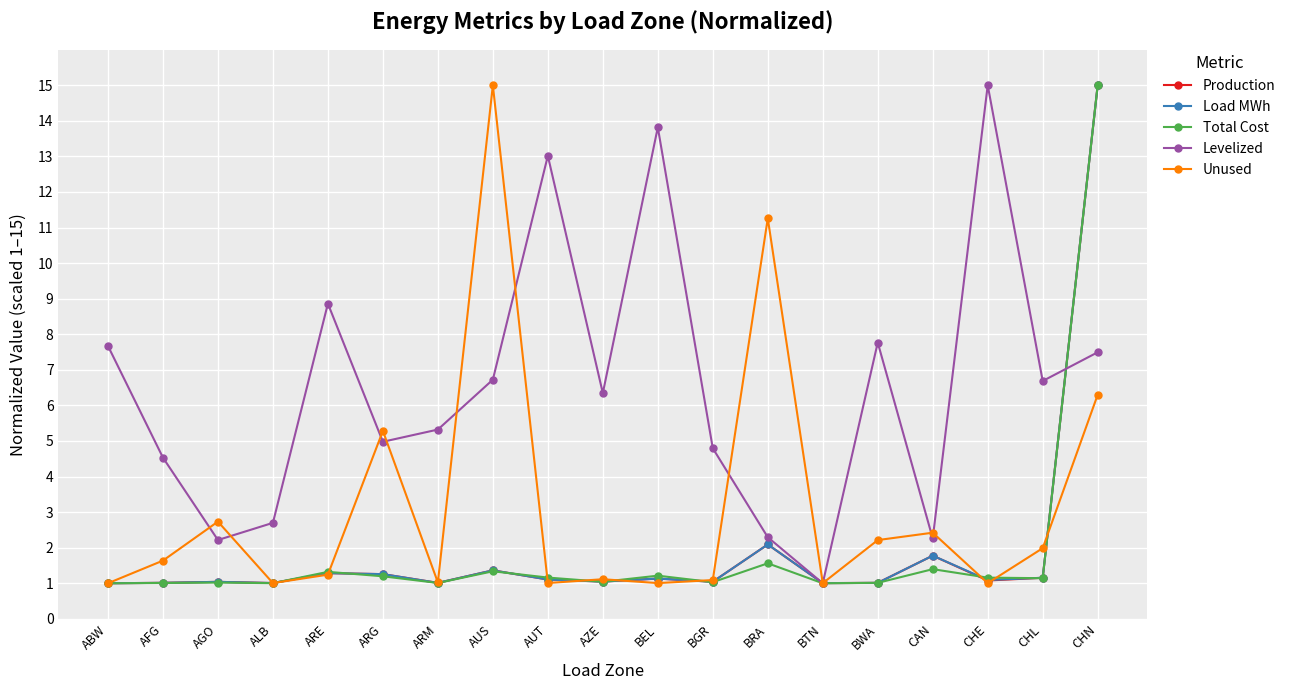

What is the spread (max minus min) of values at AFG?

3.5